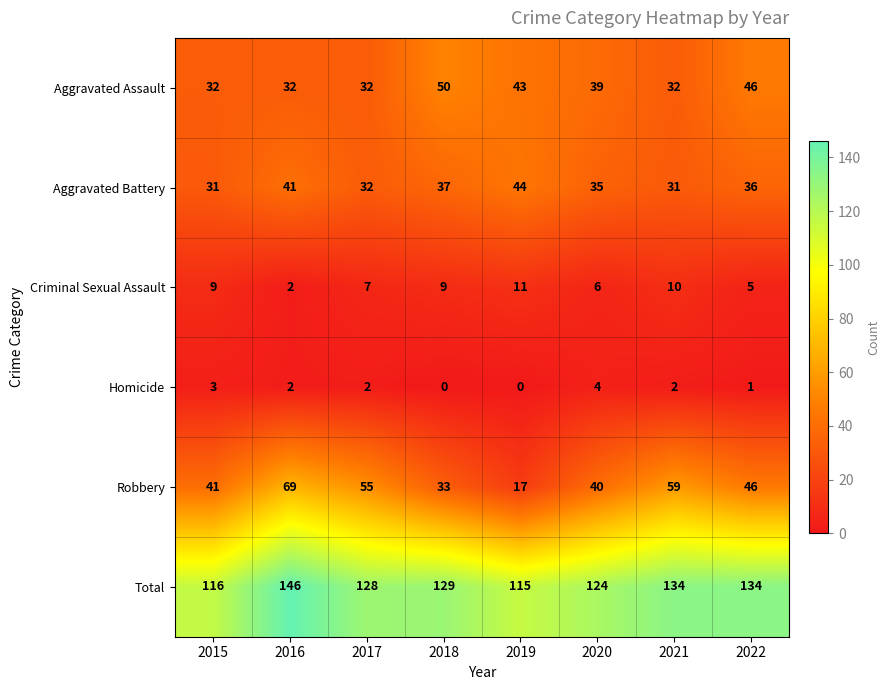

Is it true that Robbery equals 18 at 2018?

False